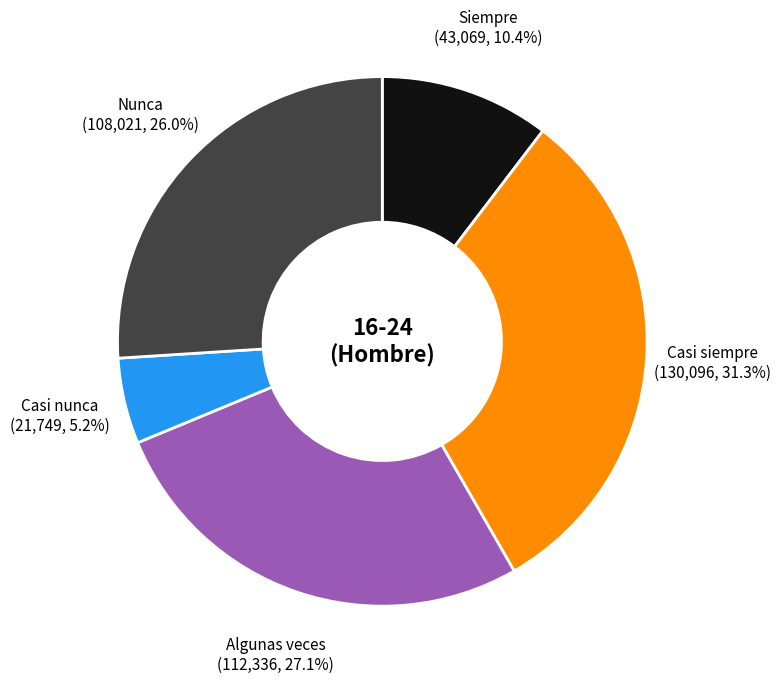

Does any single category account for the majority?

No